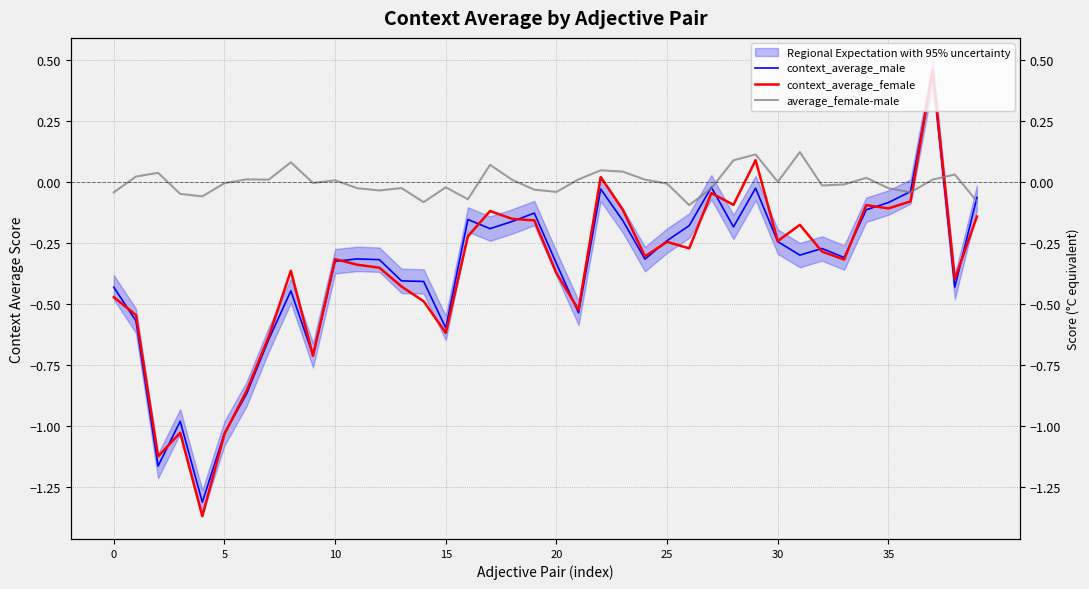

Which has a higher value, 26 or 37?

37